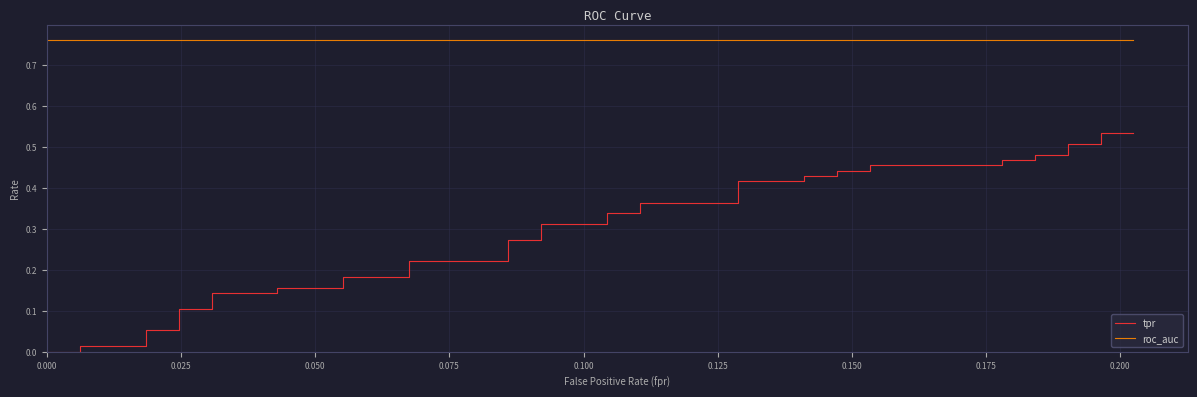

True or false: roc_auc and tpr cross at least once.

False